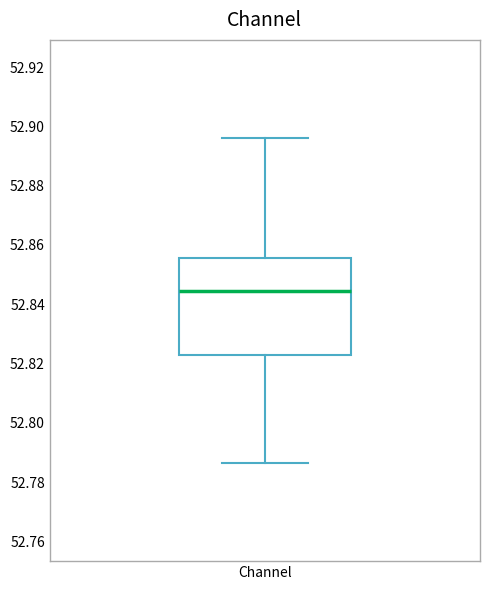

Read this box plot against the y-axis: the position of the median line, the range covered by the box, and the ends of both whiskers. The values are not printed on the chart, so give them approximately, as read against the axis.

median 52.844, box 52.822 to 52.856, whiskers 52.786 to 52.896